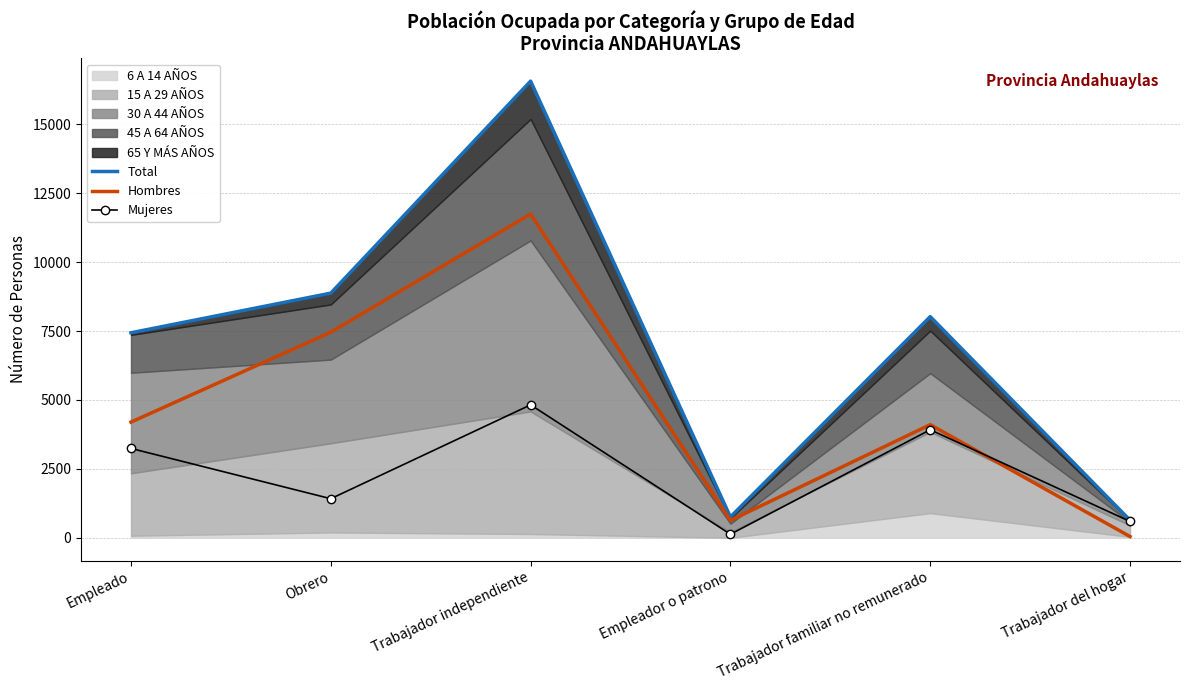

What is the difference between the Total values at Obrero and Trabajador familiar no remunerado?

853